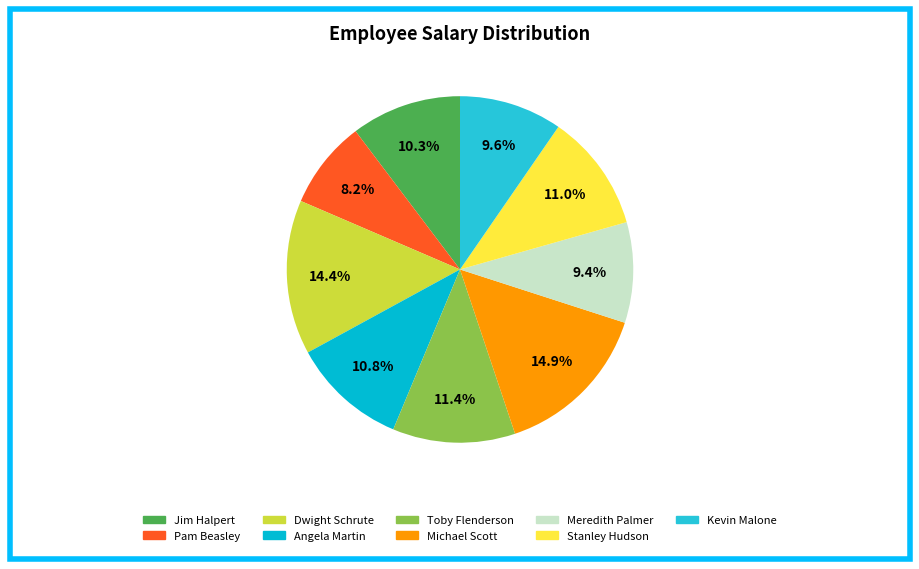

To the nearest percent, what portion does Michael Scott represent?

15%